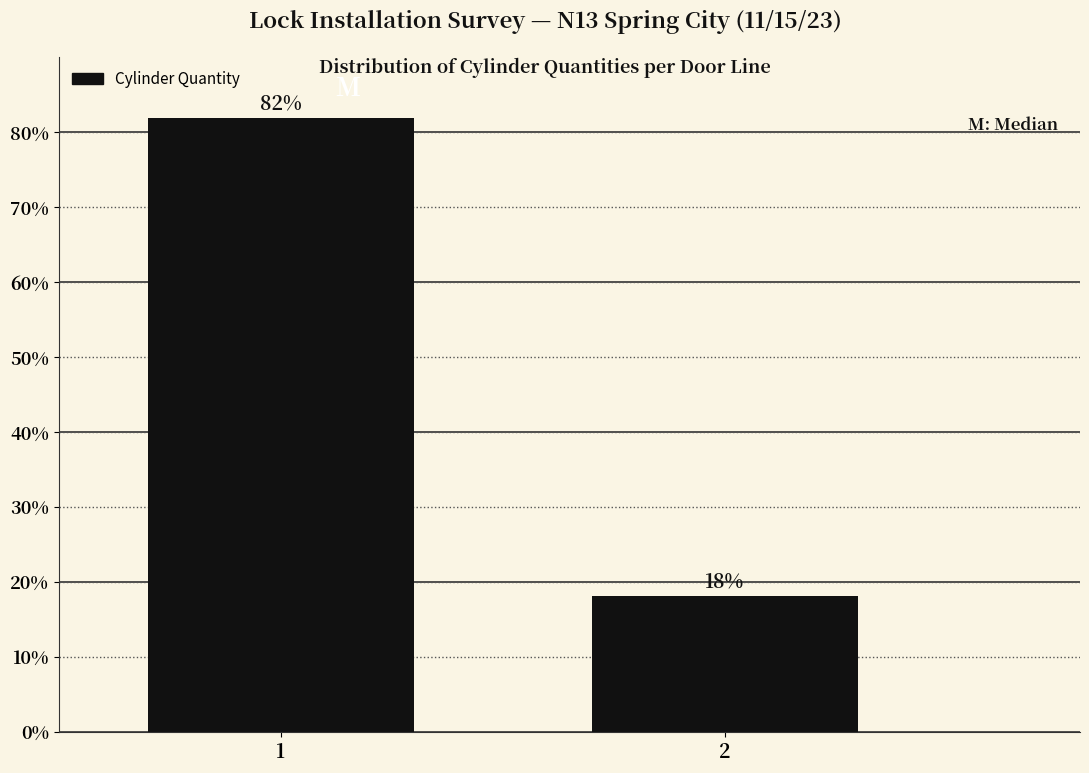

Is it true that the value at 2 is 11.8?

False